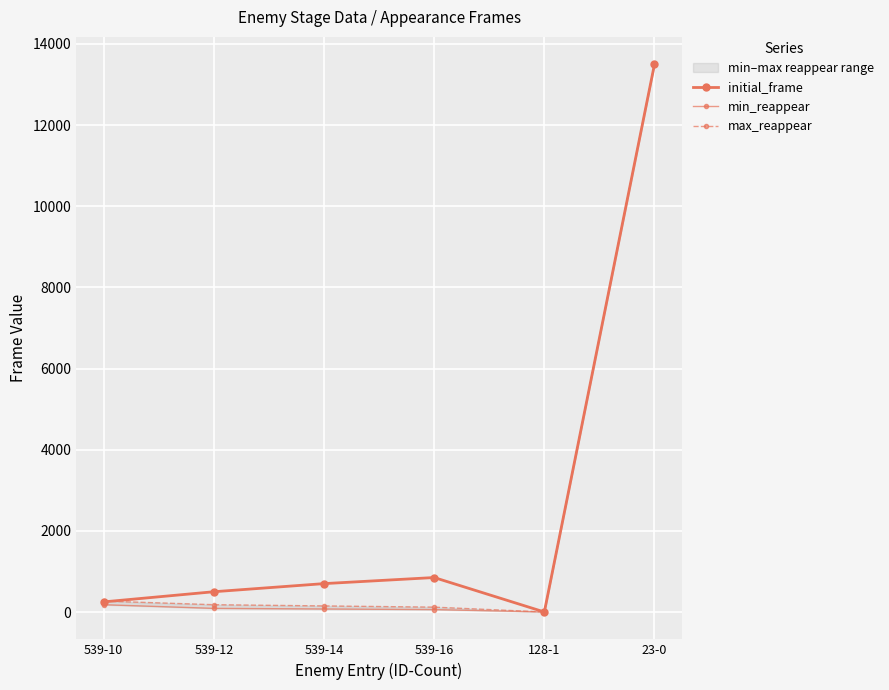

At how many categories does at least one series exceed 9964?

1